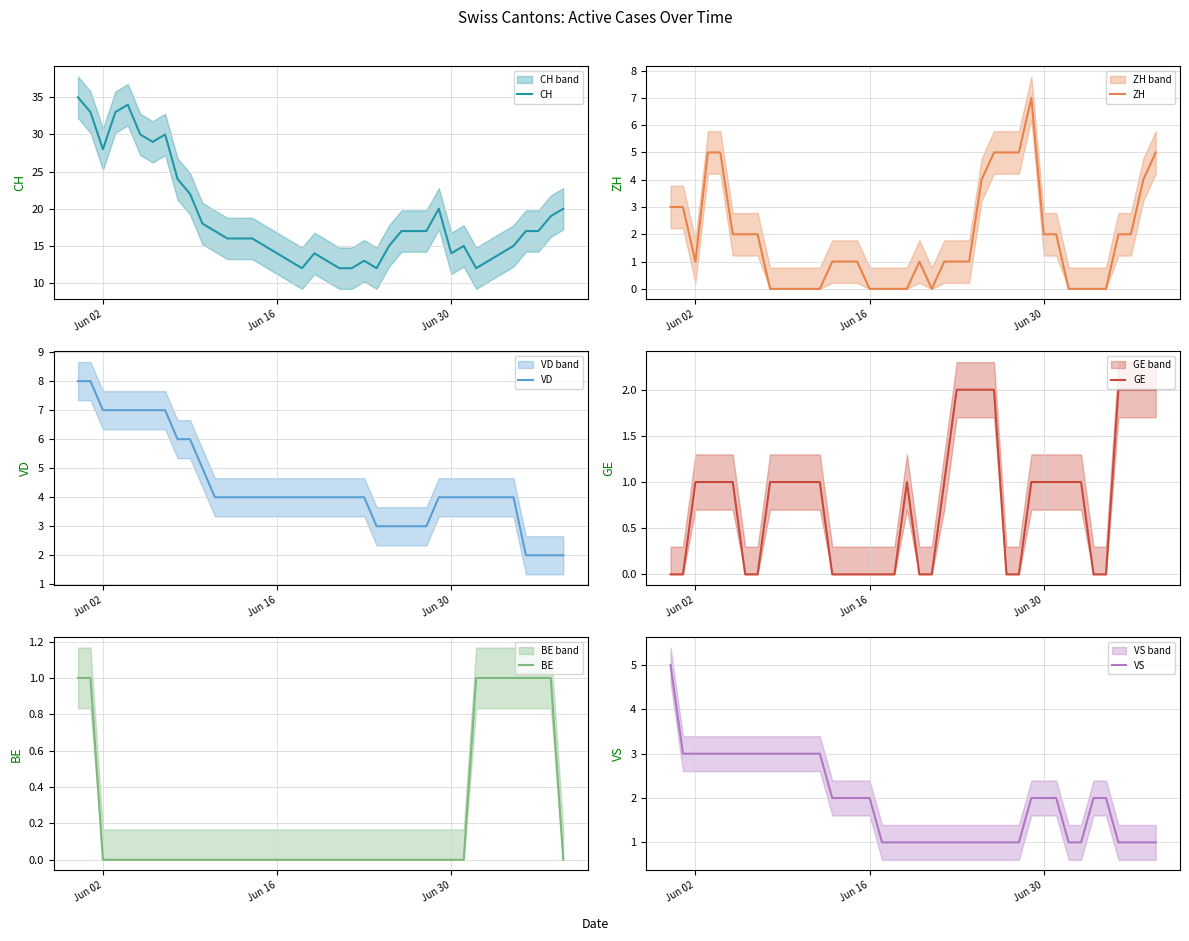

What is the maximum value for CH?

35